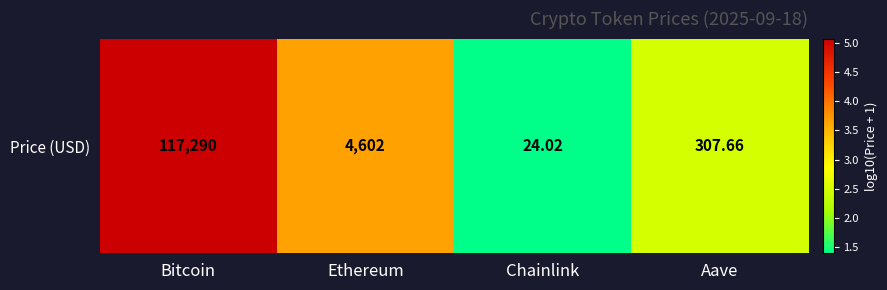

Which has a higher value, Ethereum or Aave?

Ethereum